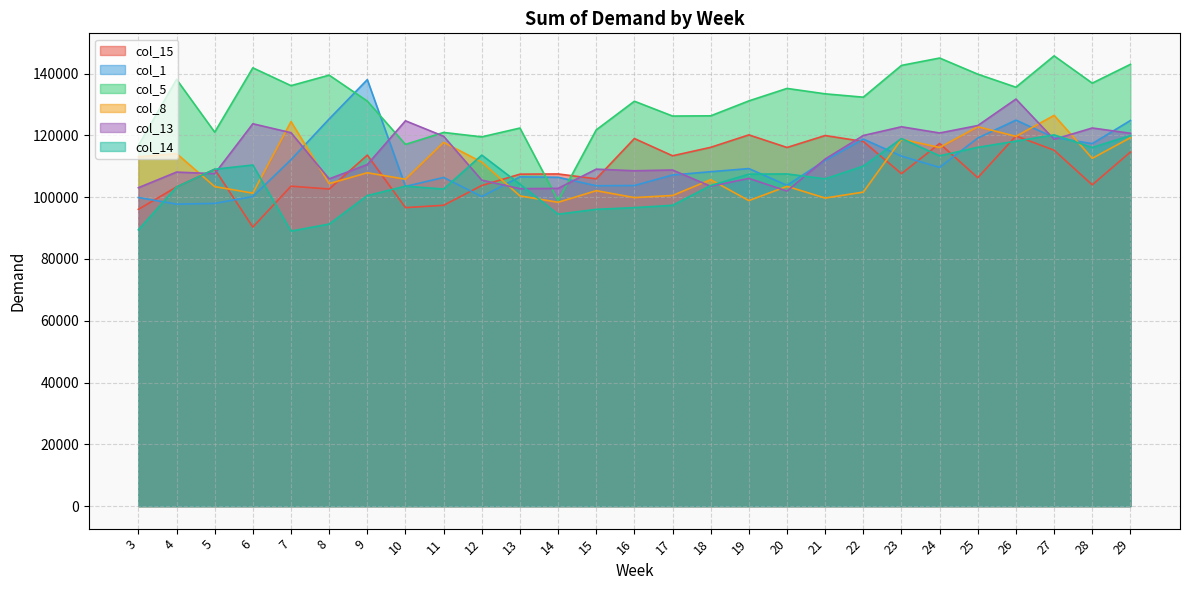

What is the spread (max minus min) of values at 16?

34436.7